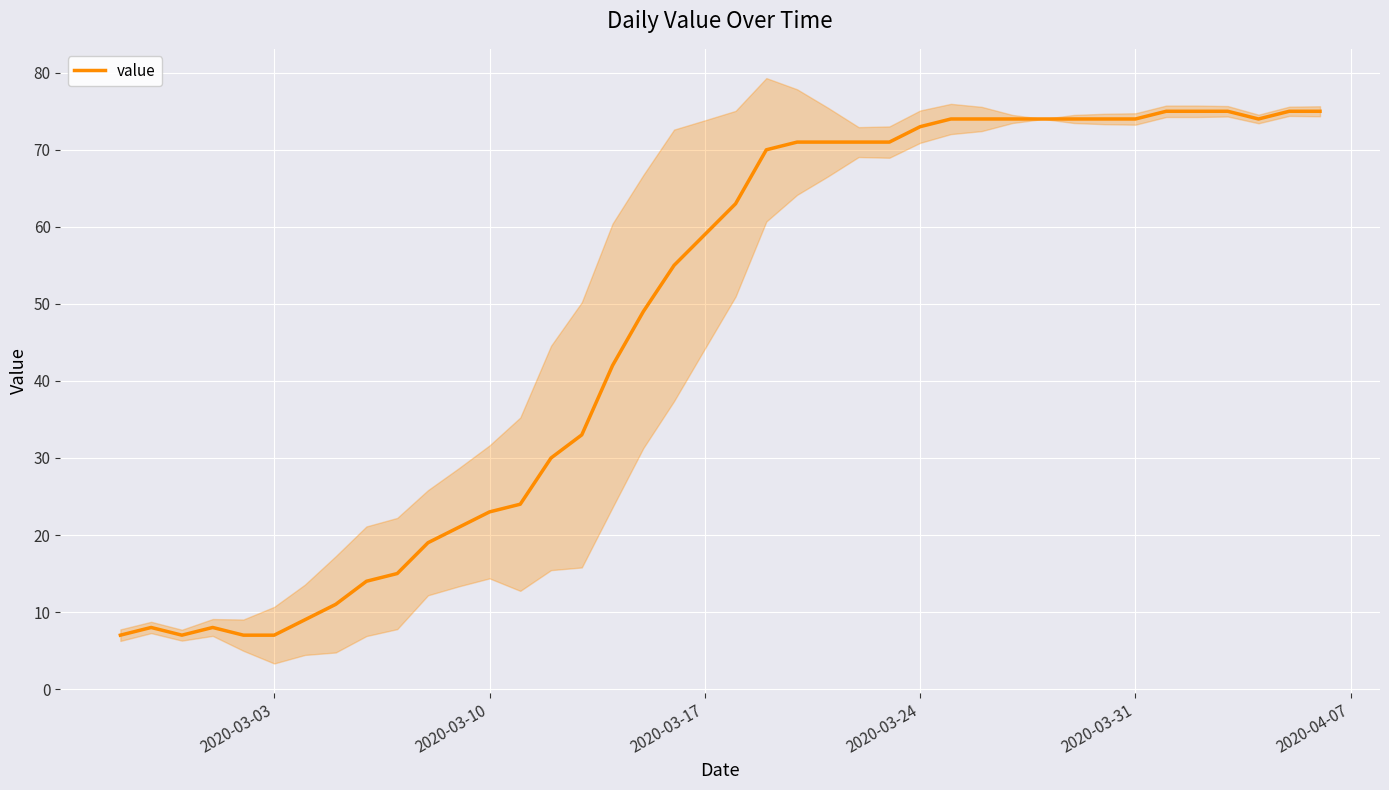

What is the value of the 6th point from the left?

7